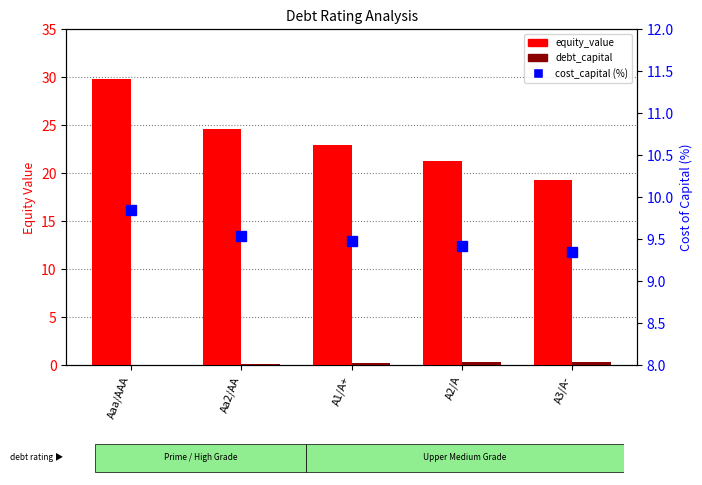

Is the value of debt_capital at A1/A+ greater than the value of cost_capital (%) at Aaa/AAA?

No